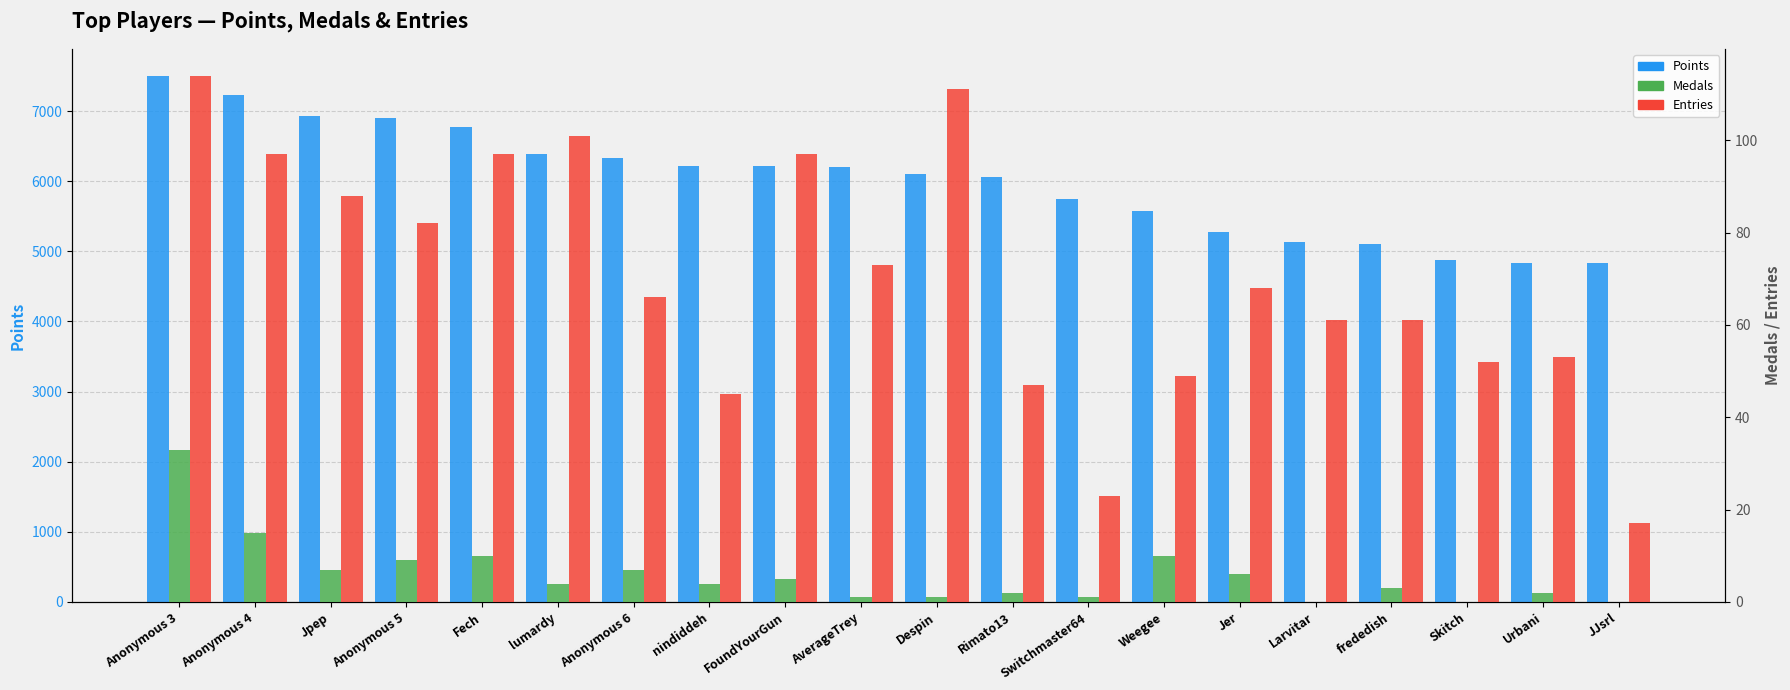

The value of Medals at Fech is 10. True or false?

True